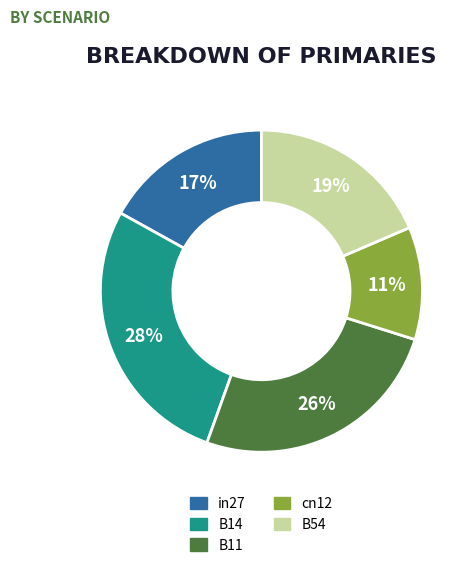

How many segments does this pie chart have?

5